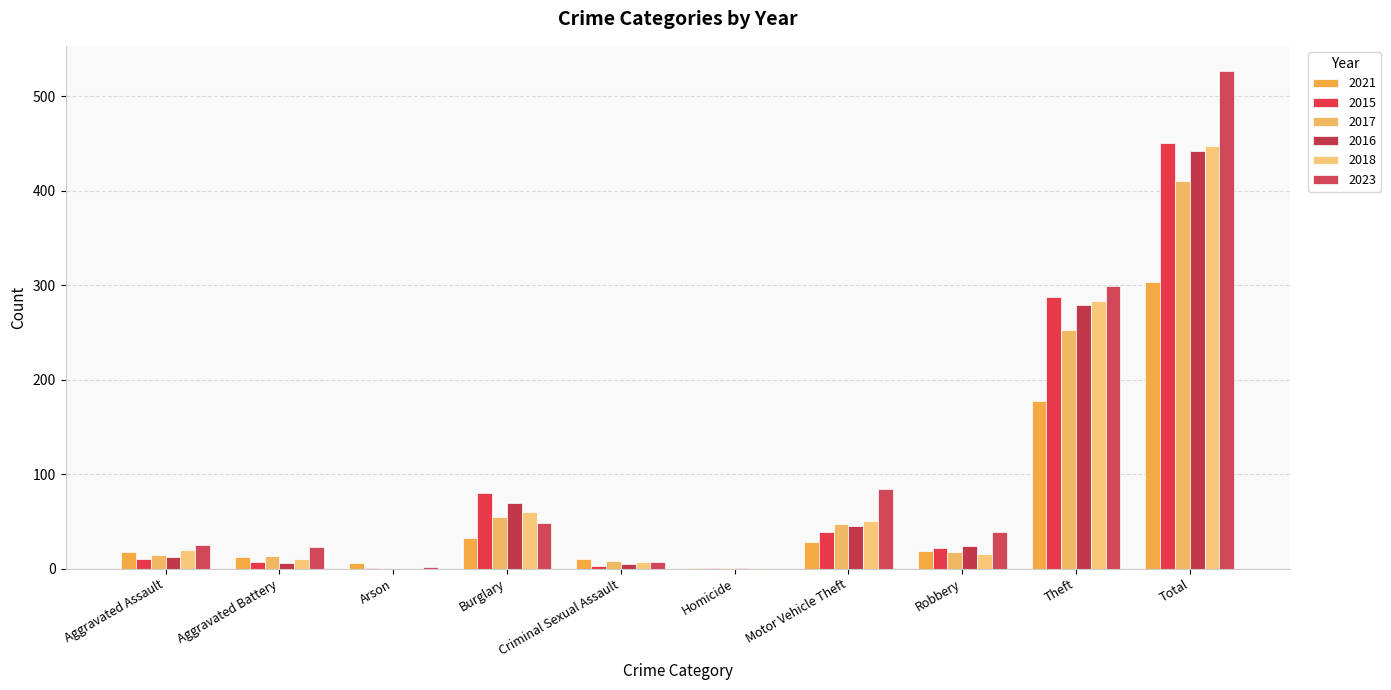

Between Motor Vehicle Theft and Criminal Sexual Assault, which is larger?

Motor Vehicle Theft